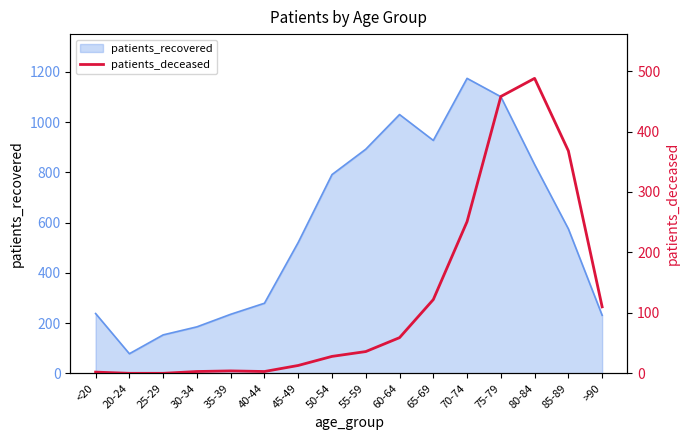

What is the label of the 13th point from the left?

75-79